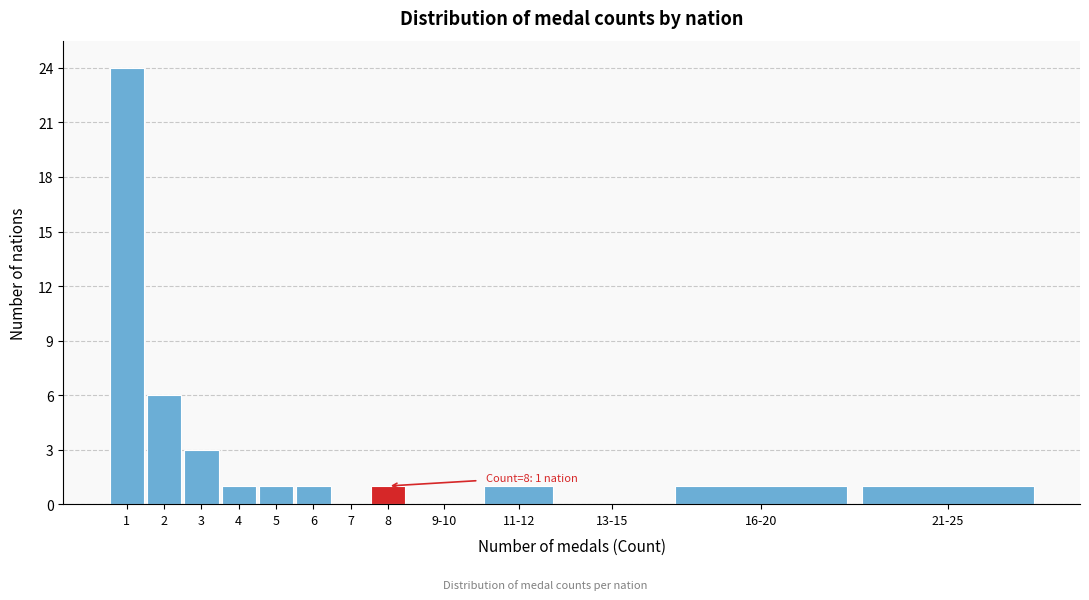

Reading left to right, transcribe all the data shown in this chart.

1=24	2=6	3=3	4=1	5=1	6=1	7=0	8=1	9-10=0	11-12=1	13-15=0	16-20=1	21-25=1